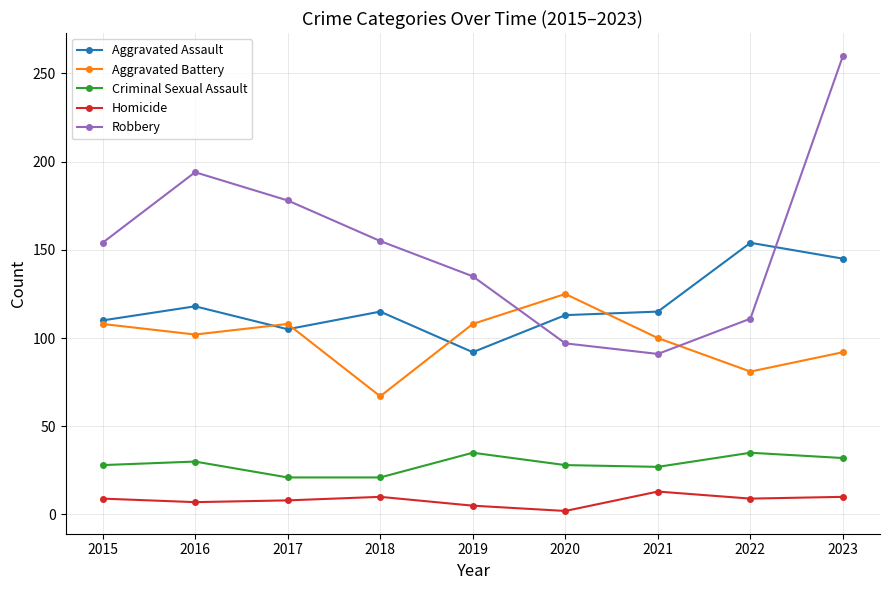

What is the difference between the maximum and minimum values in the Criminal Sexual Assault series?

14